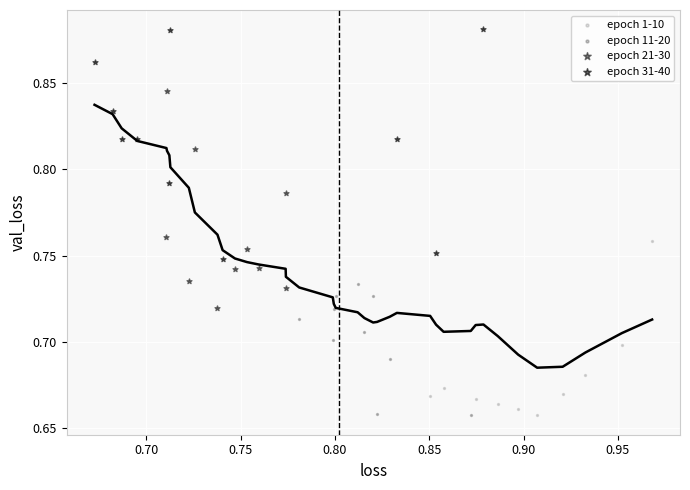

What are all the series names shown in the legend?

epoch 1-10, epoch 11-20, epoch 21-30, epoch 31-40